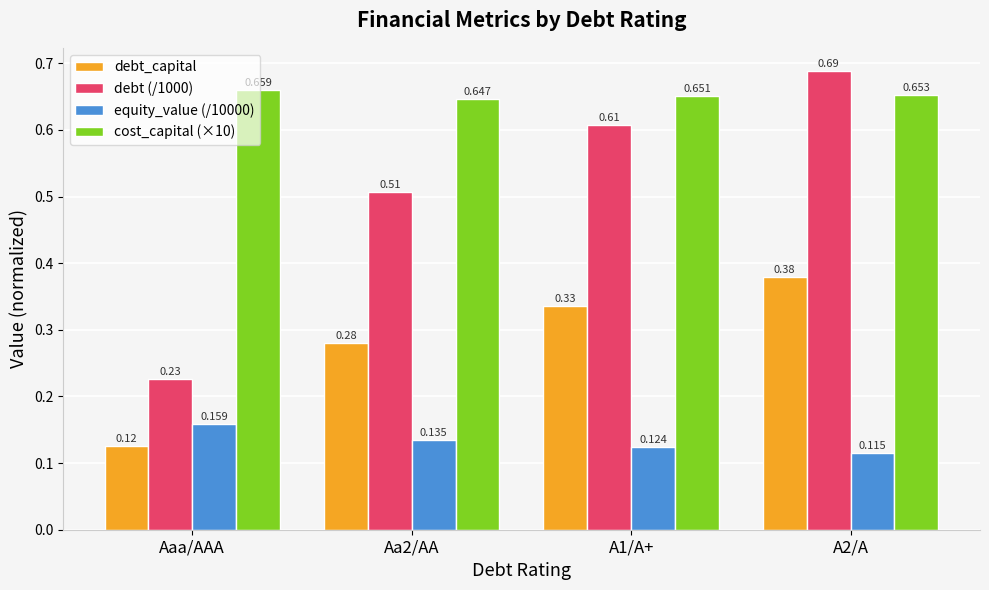

At which label does cost_capital (×10) reach its peak?

Aaa/AAA